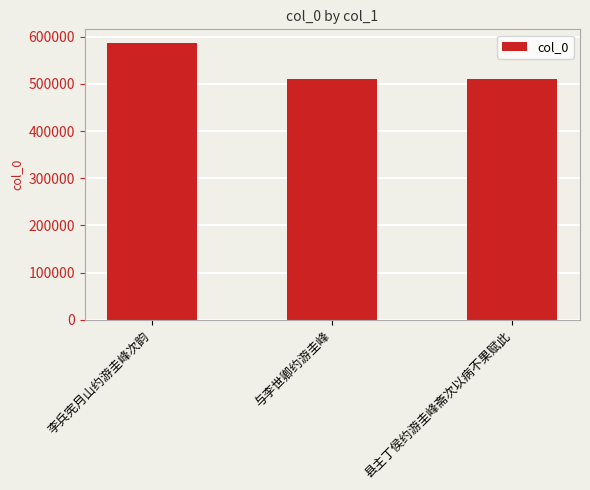

Count the number of categories in the chart.

3